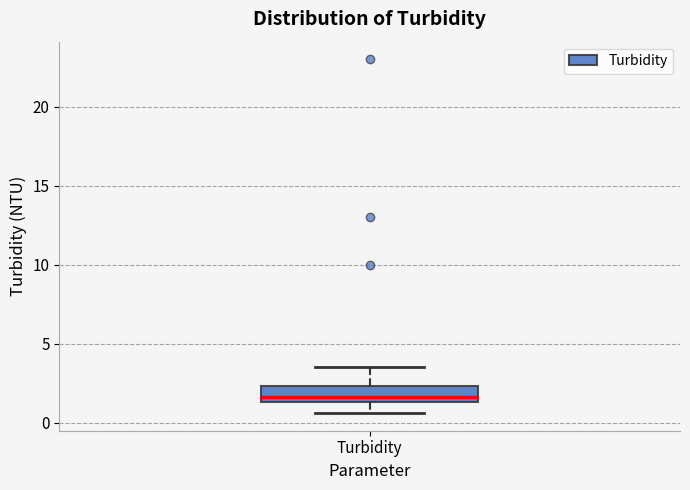

Where is the upper edge of the box for Turbidity on the y-axis? The values are not printed on the chart, so give them approximately, as read against the axis.

2.5